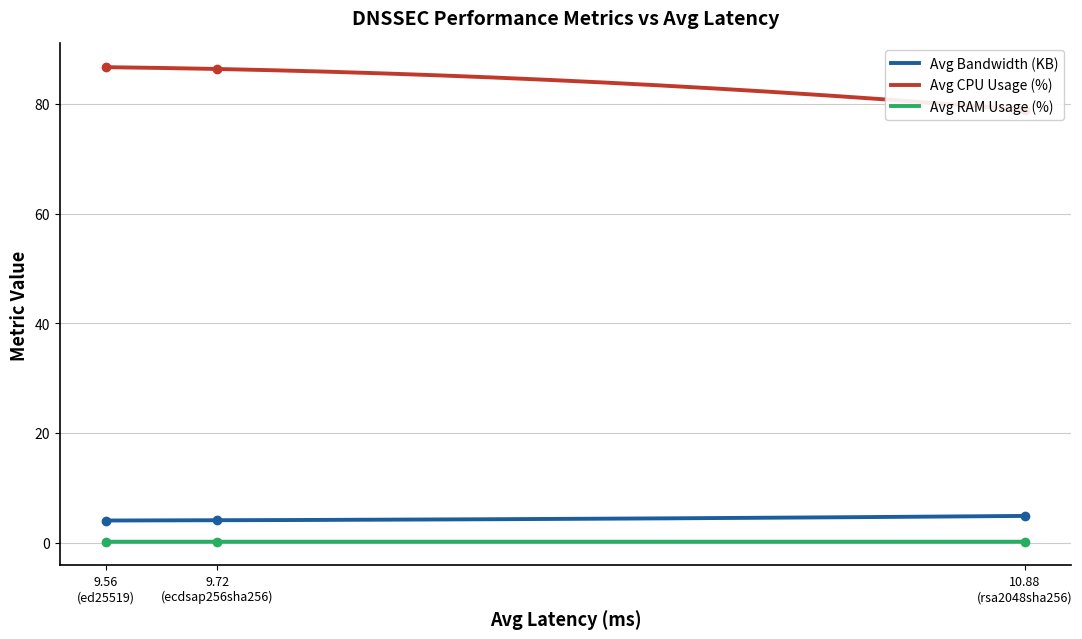

What is the lowest value of the Avg Bandwidth (KB) series?

4.0